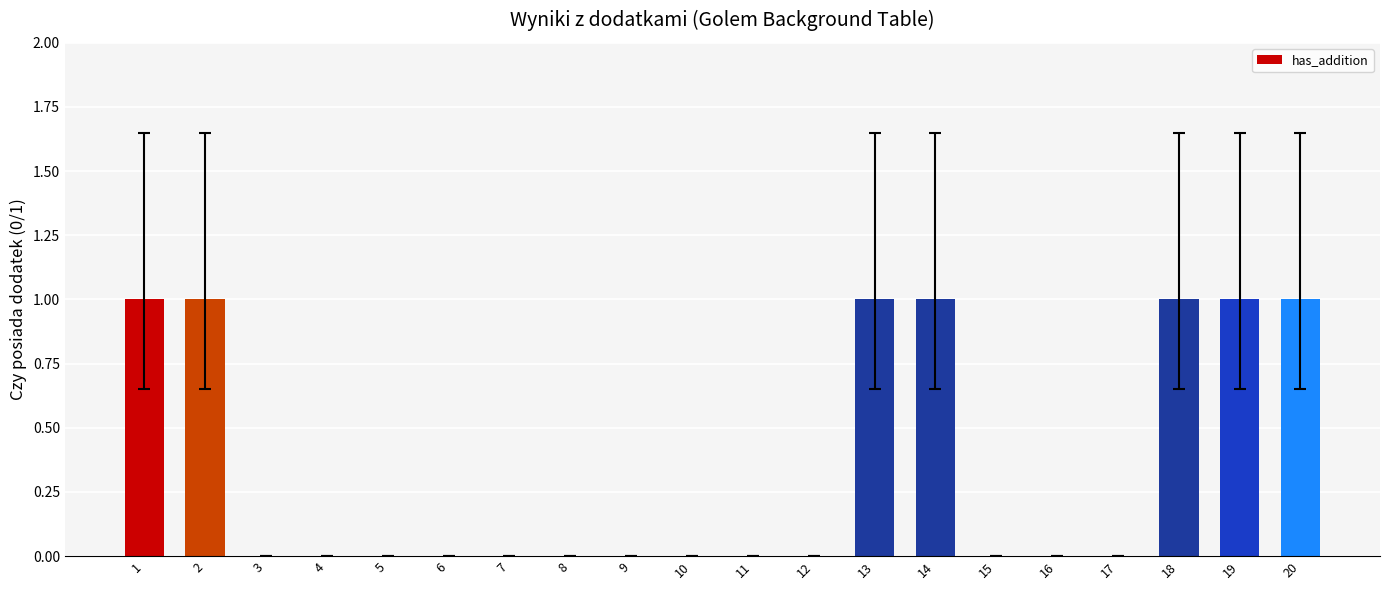

What is the sum of all values?

7